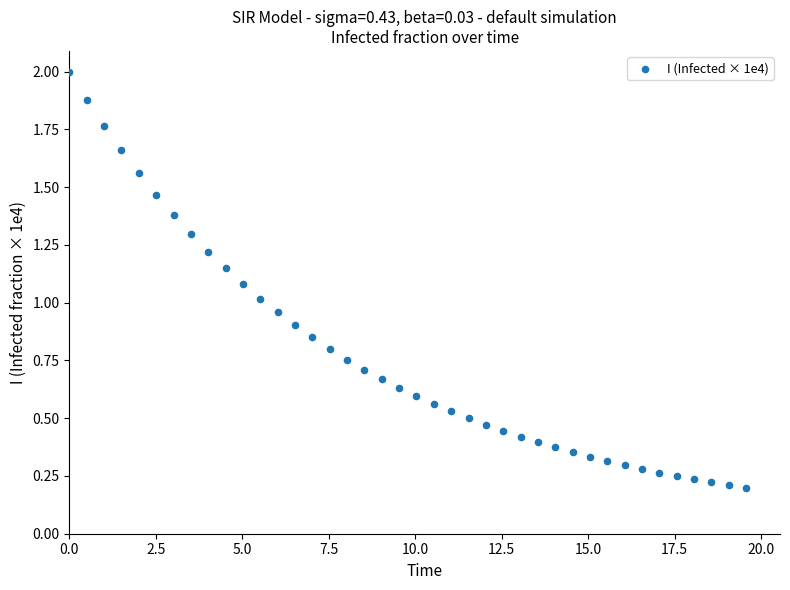

How many points are shown in the scatter plot?

40